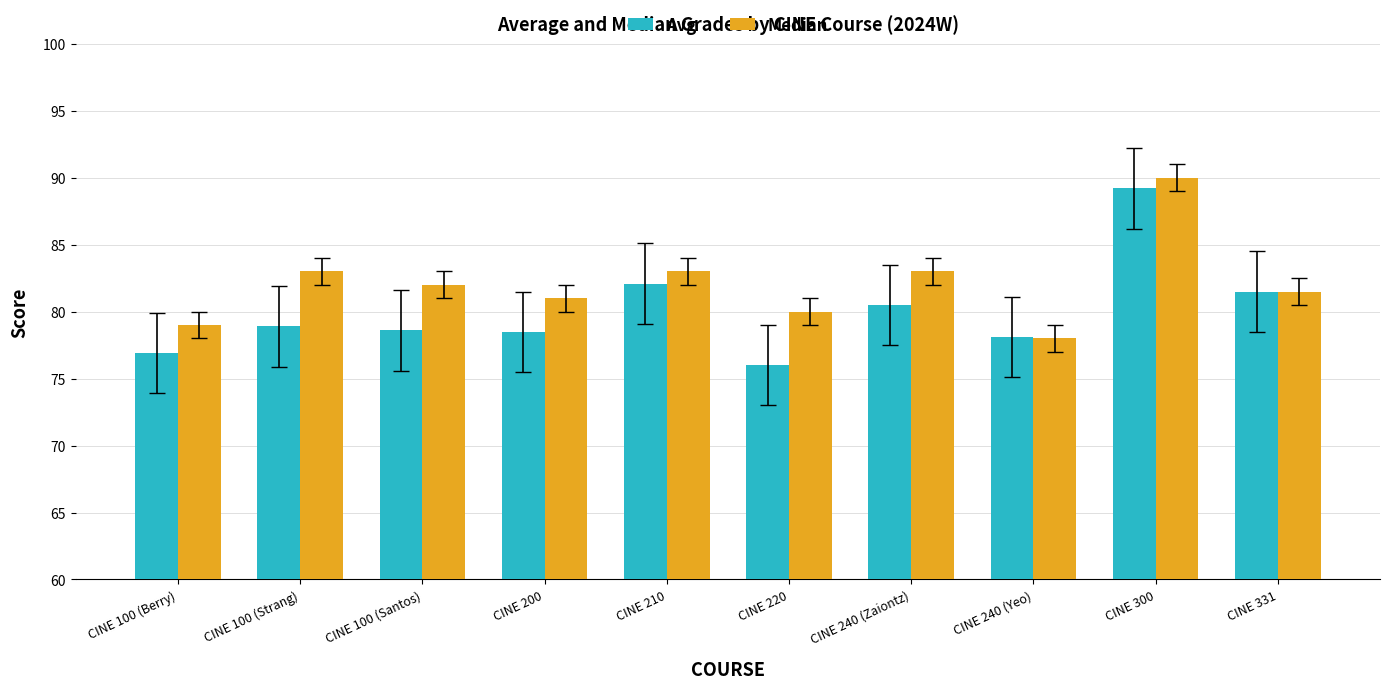

Rank the series by their average value, from lowest to highest.

Avg, Median